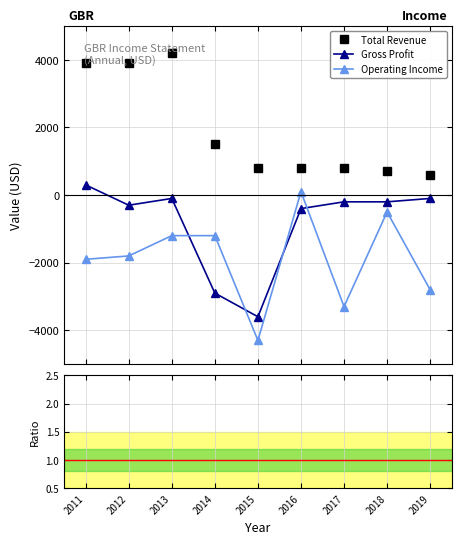

What is the minimum value for Gross Profit?

-3600